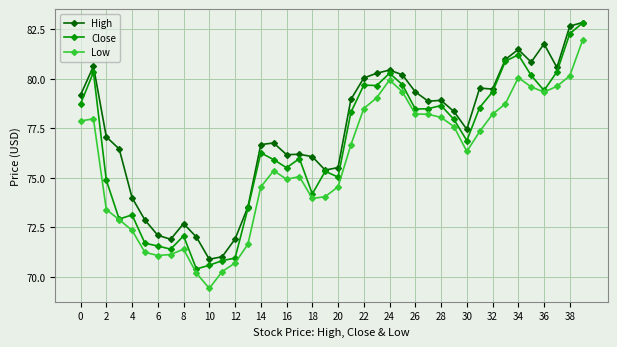

True or false: High and Low intersect in this chart.

False